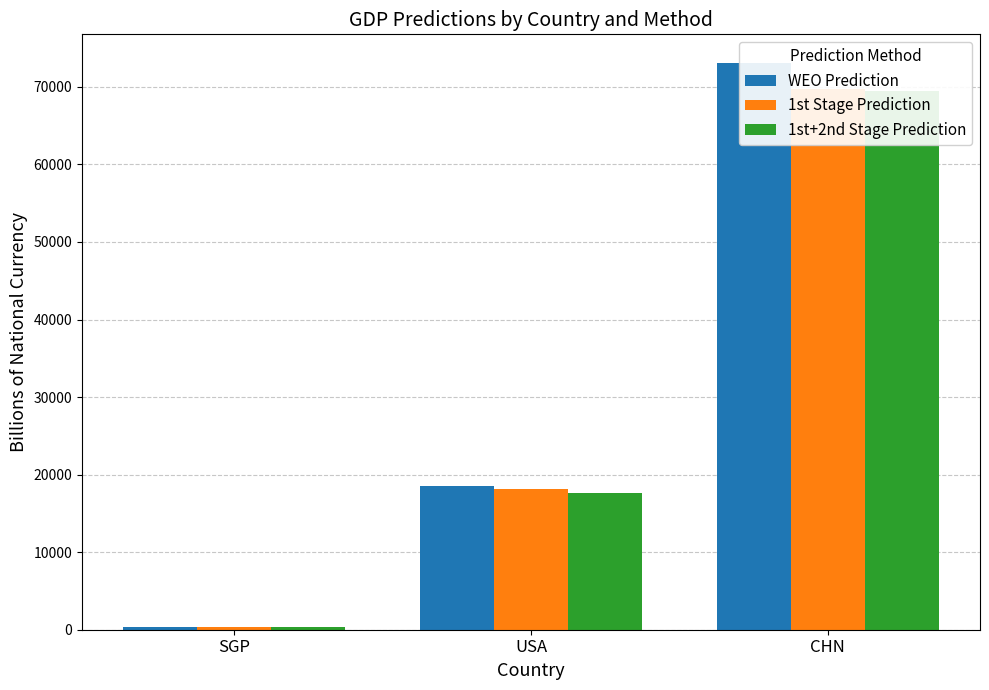

What is the average value of the 1st Stage Prediction series?

29422.2